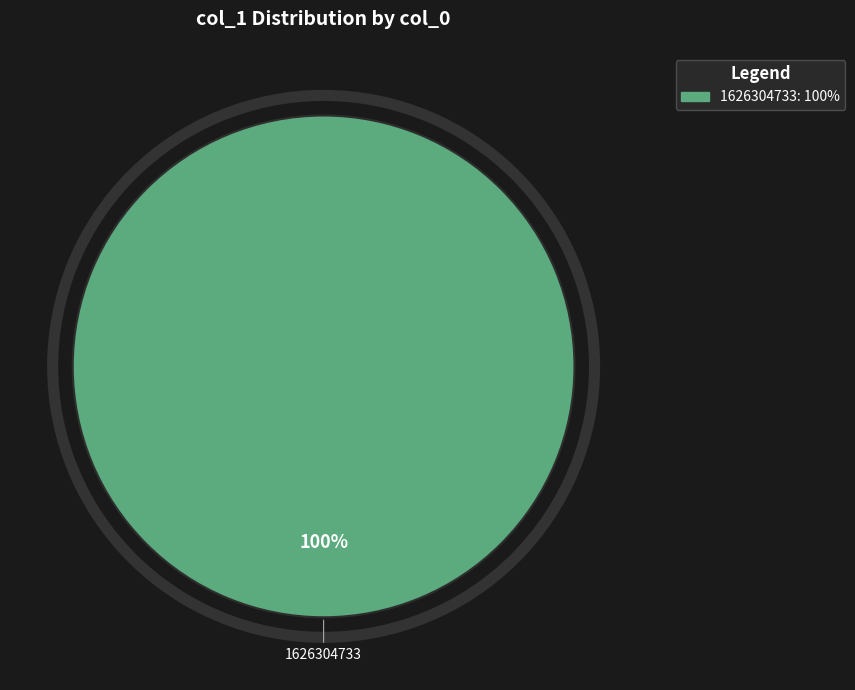

Does any single category account for the majority?

Yes